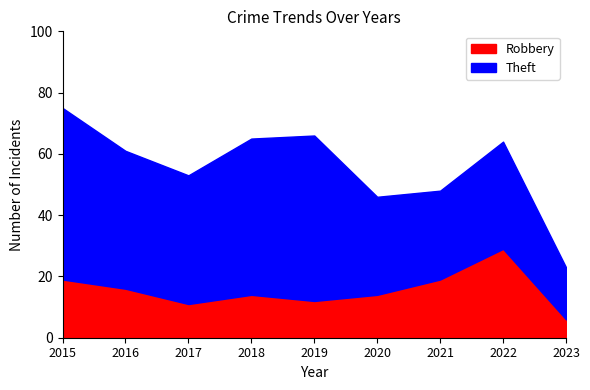

True or false: Theft and Robbery intersect in this chart.

False